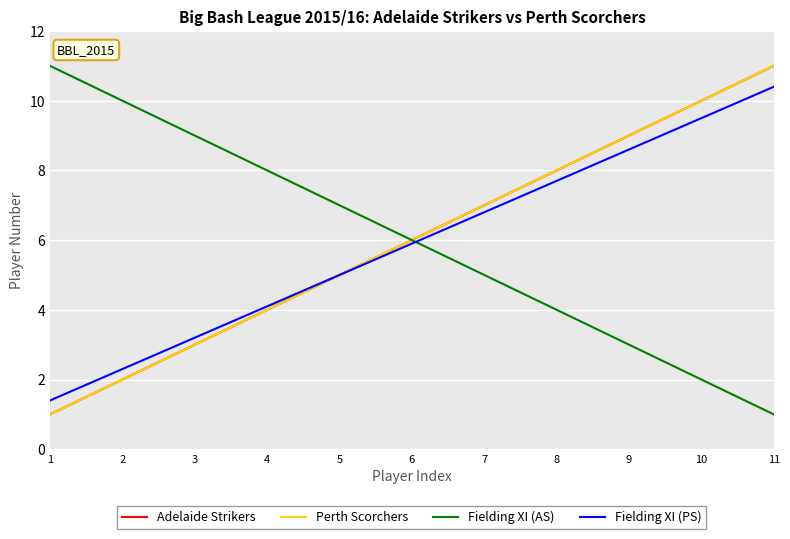

Does the chart have visible grid lines?

Yes